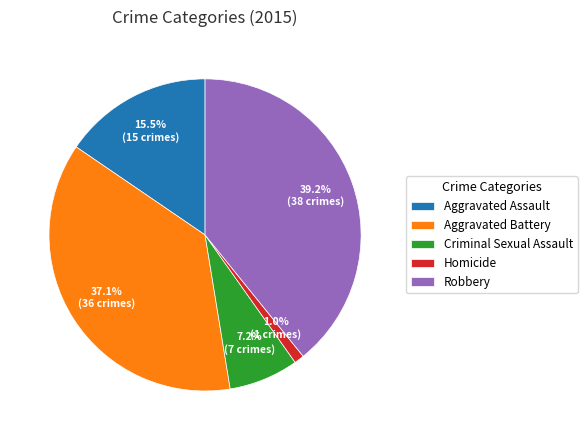

What percentage do Aggravated Assault and Homicide together represent?

16.5%